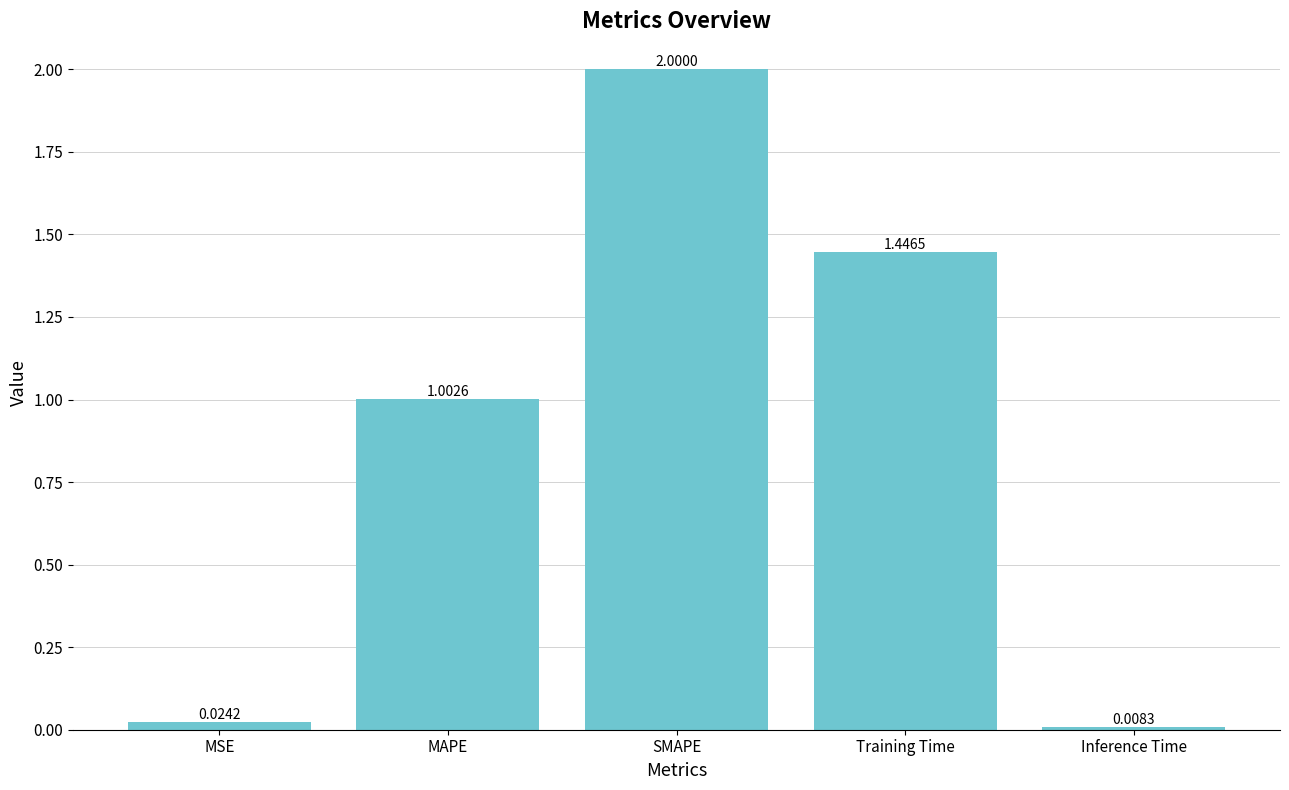

What is the average value?

0.9